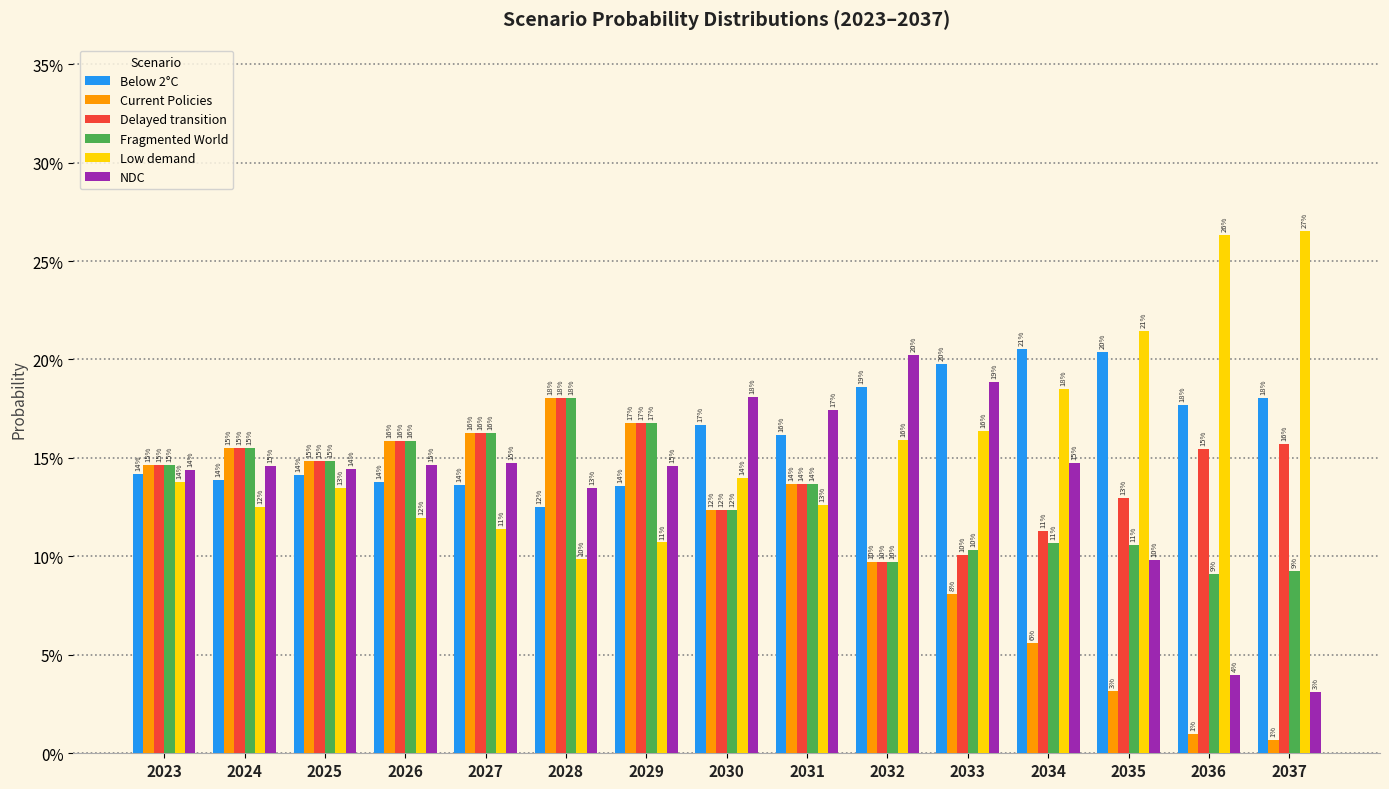

True or false: Below 2°C has a value of 0.1 at 2023.

True